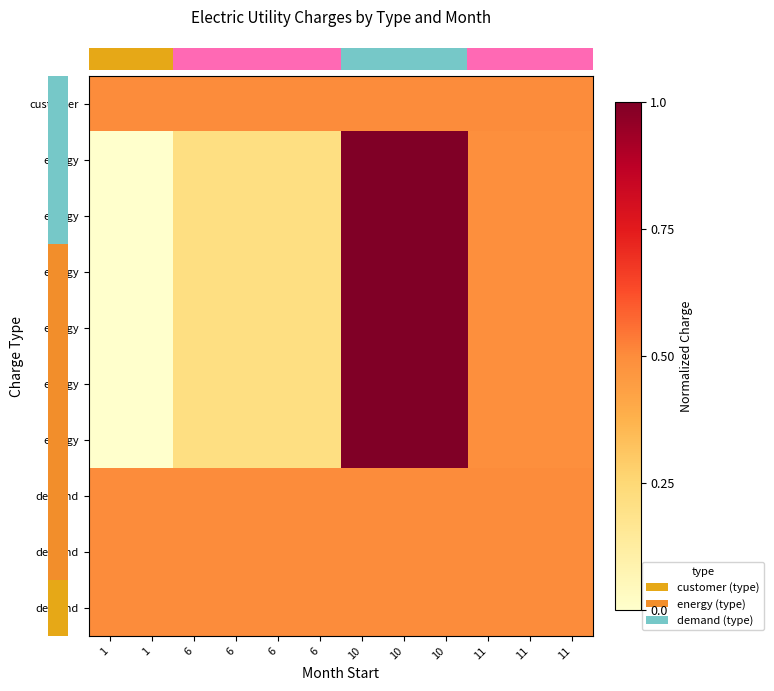

What is the total value across all series at 6?

3.3